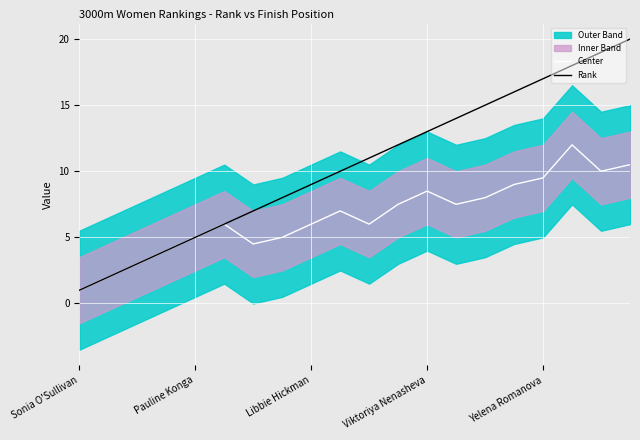

What value does the Rank series have at 18?

19.0